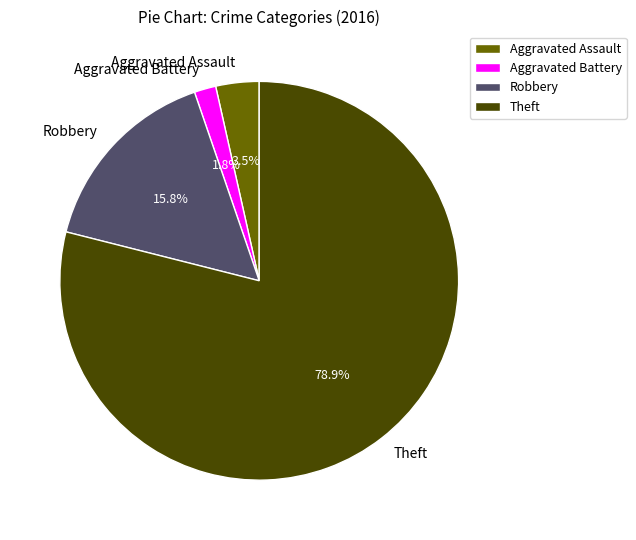

The Theft slice represents 79% of the pie. True or false?

True